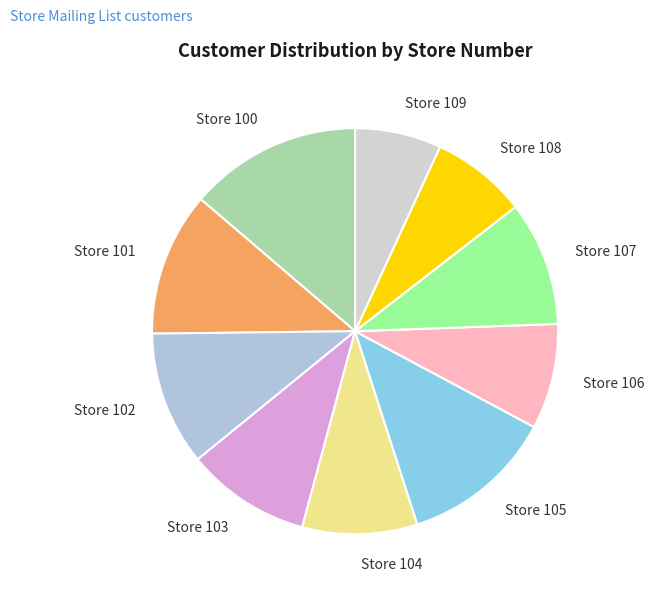

Is Store 102 the majority of the pie?

No